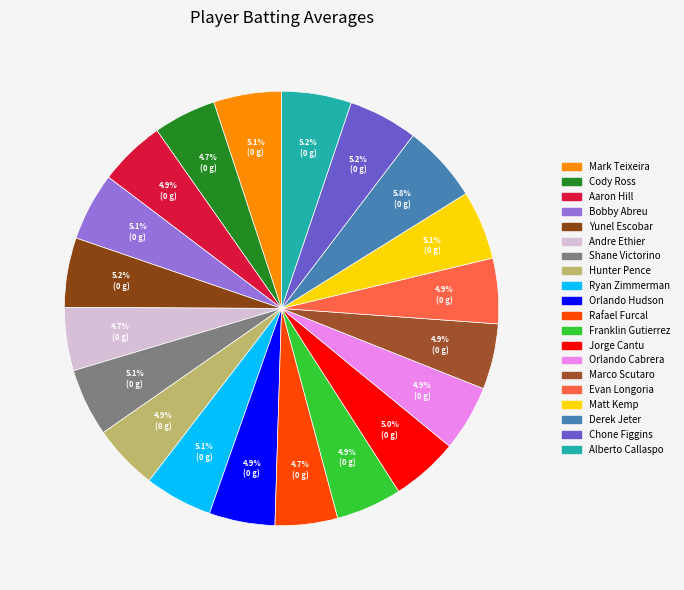

What percentage do Andre Ethier and Shane Victorino together represent?

9.8%